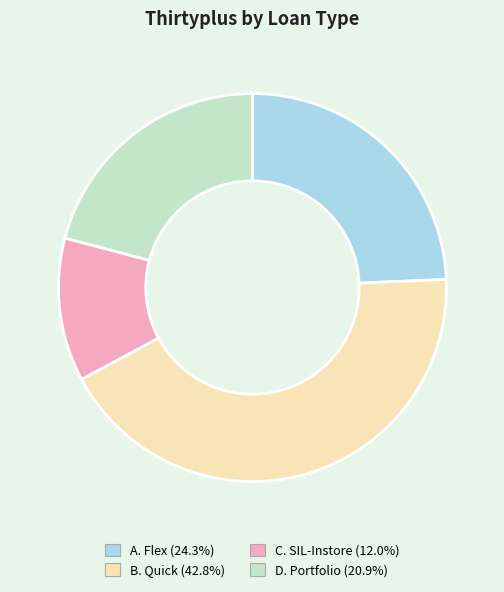

Do C. SIL-Instore and D. Portfolio together represent more than half of the pie?

No